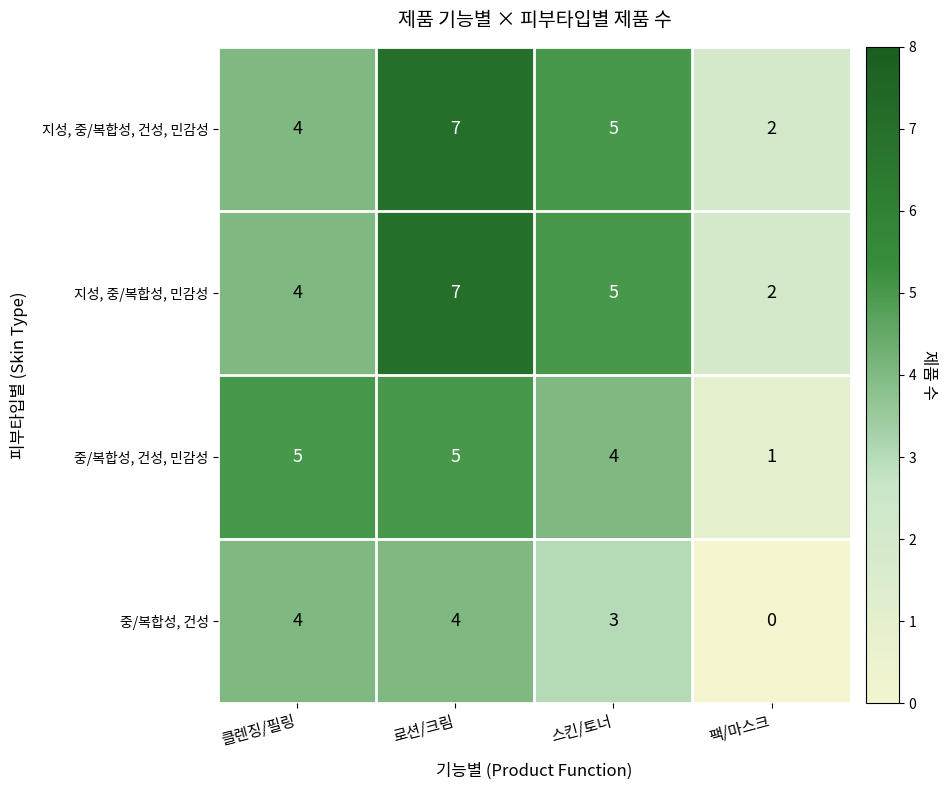

True or false: 중/복합성, 건성 has a value of 6 at 로션/크림.

False